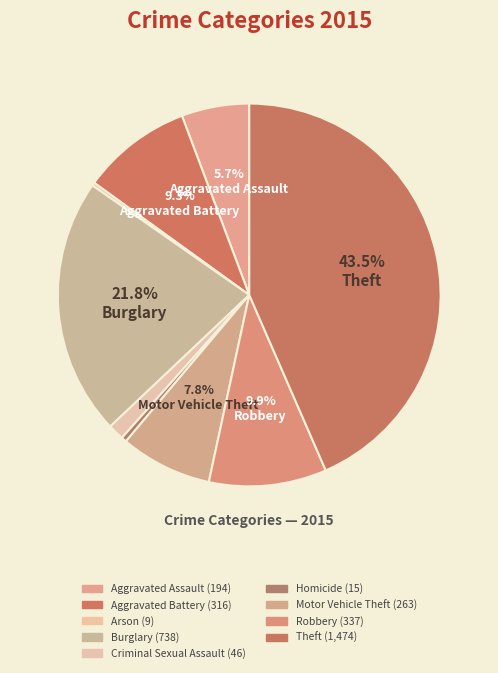

Which slice is the smallest?

Arson